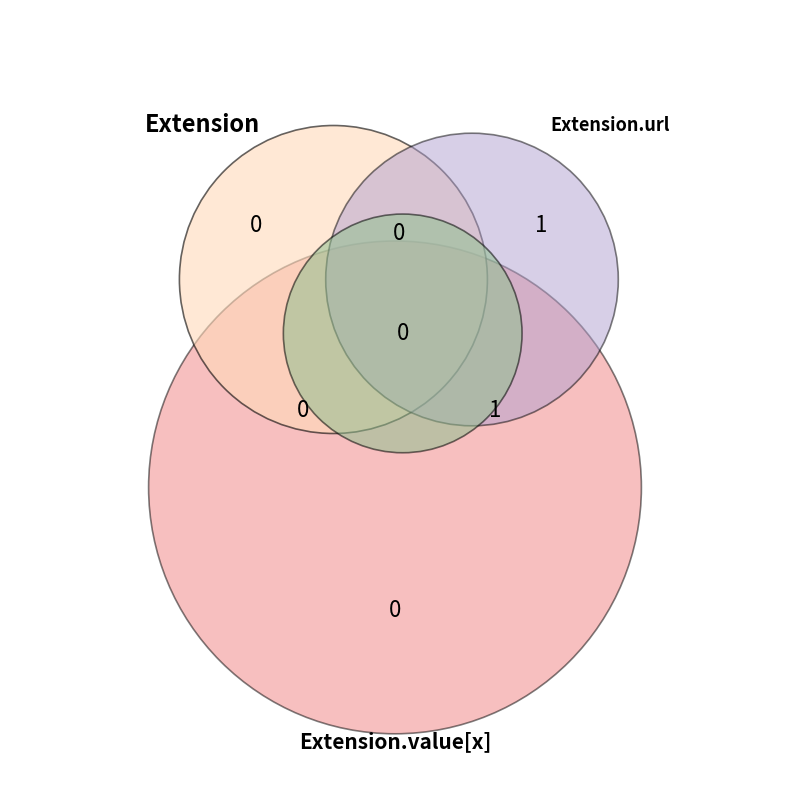

How many slices are in this pie chart?

5